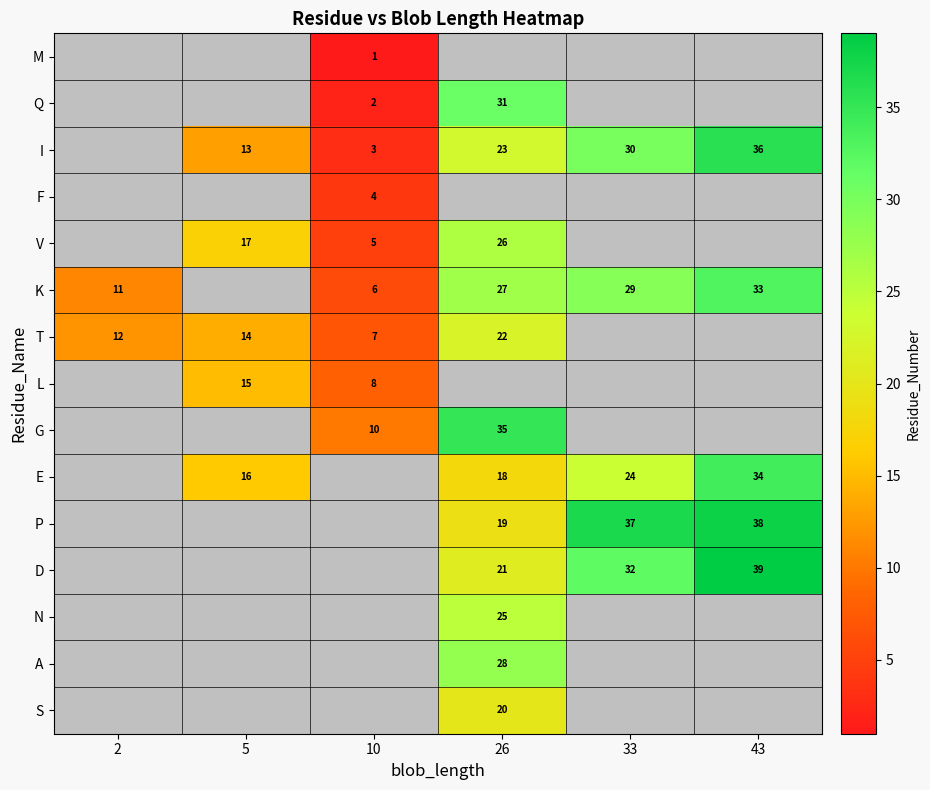

What is the smallest value displayed?

1.0